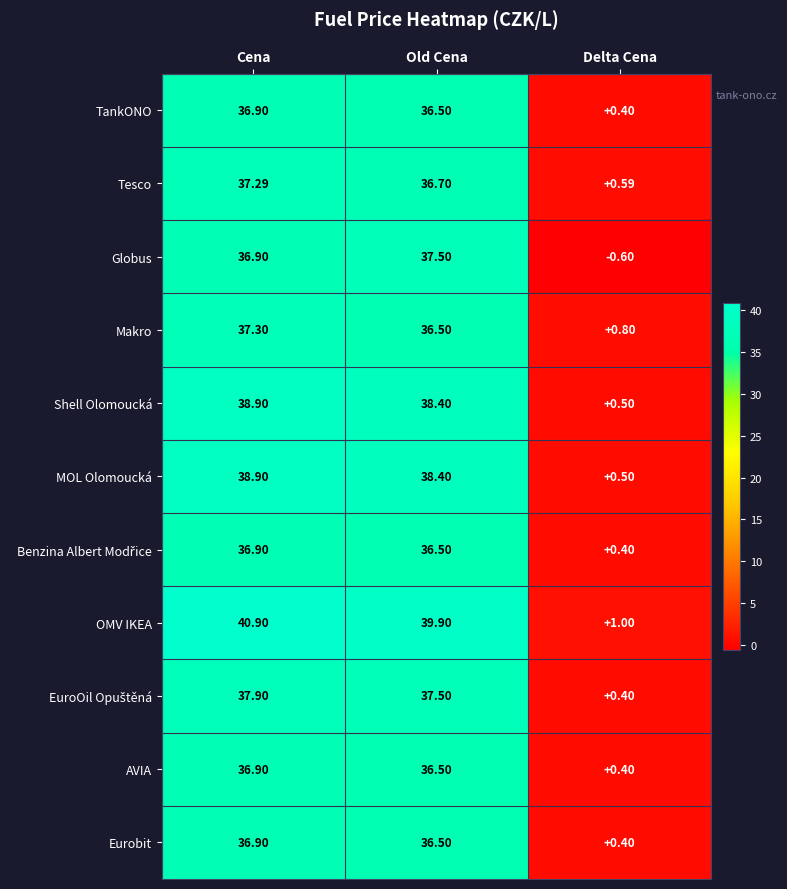

List the labels in order of AVIA value, largest first.

Cena, Old Cena, Delta Cena